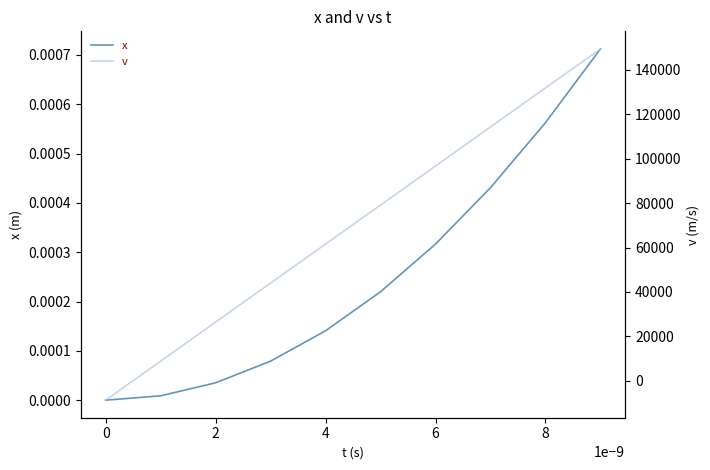

True or false: x and v cross at least once.

True